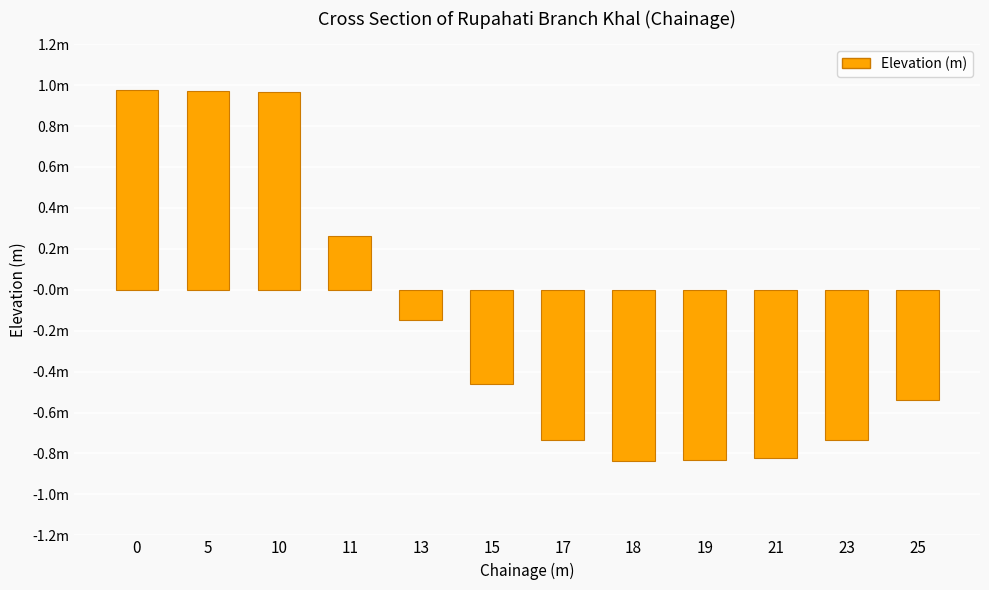

What is the sum of all values?

-1.9